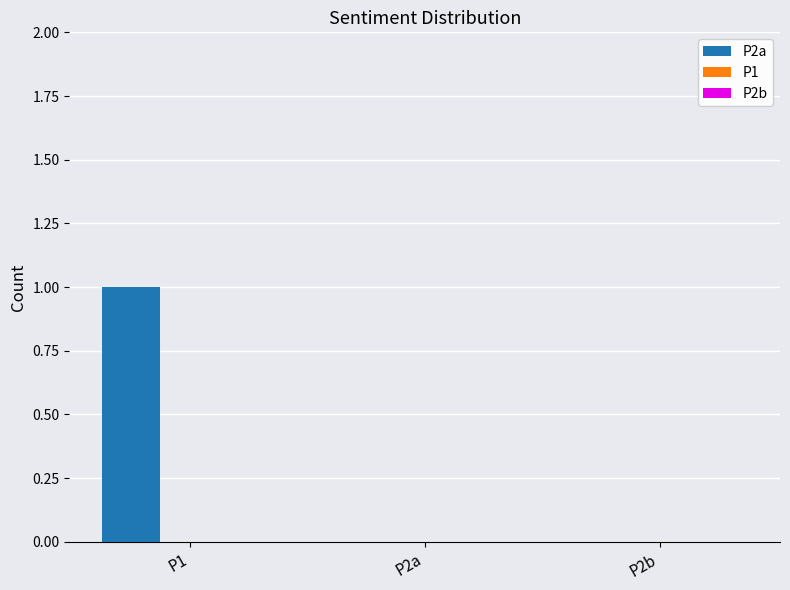

Which label corresponds to the largest value in the chart?

P1